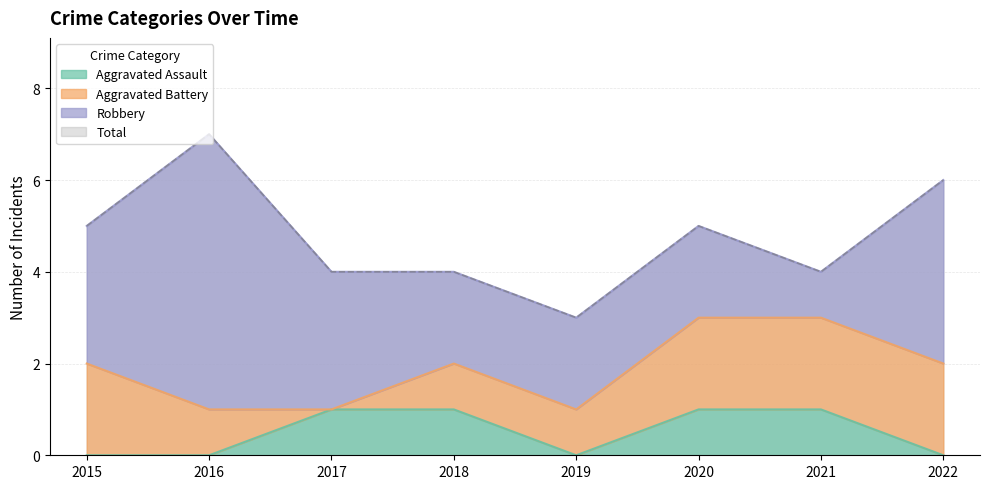

Between 2019 and 2016, which is larger?

2019